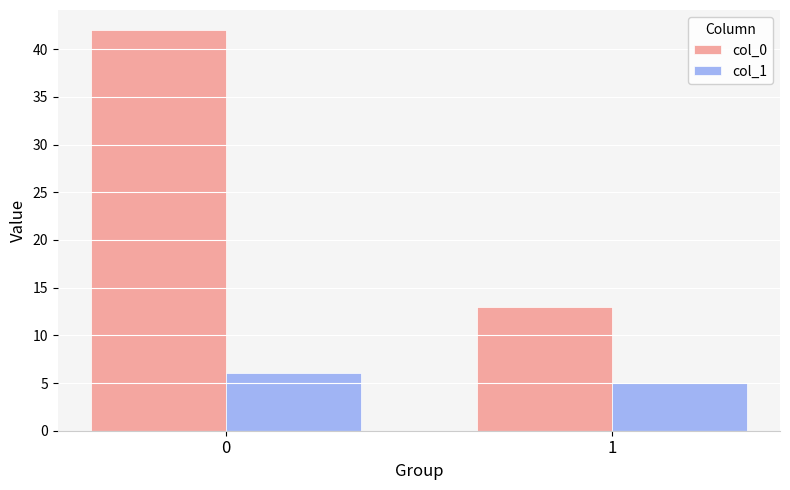

How many series are shown in this chart?

2